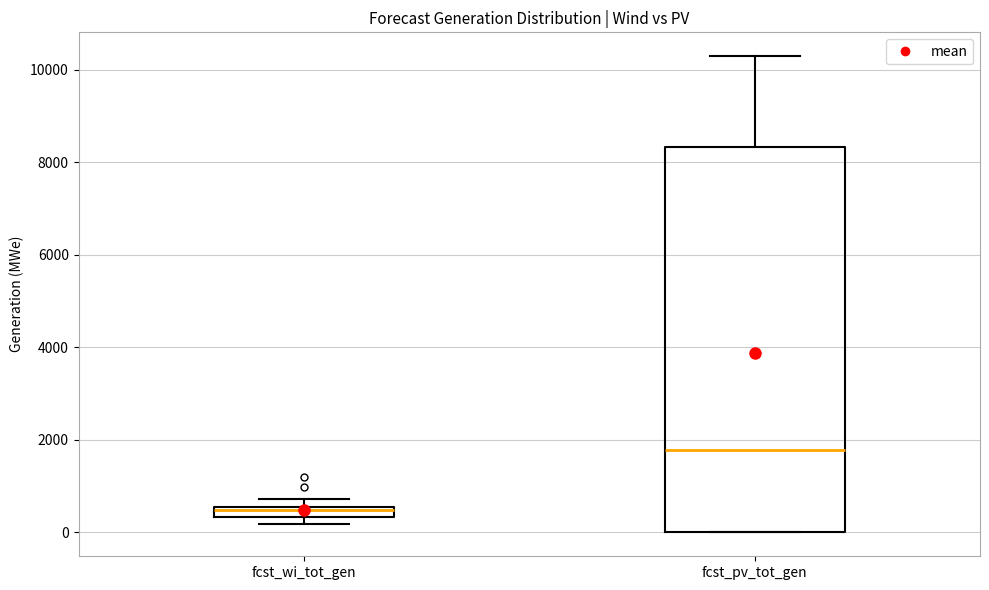

Which box's median line is the lowest?

fcst_wi_tot_gen